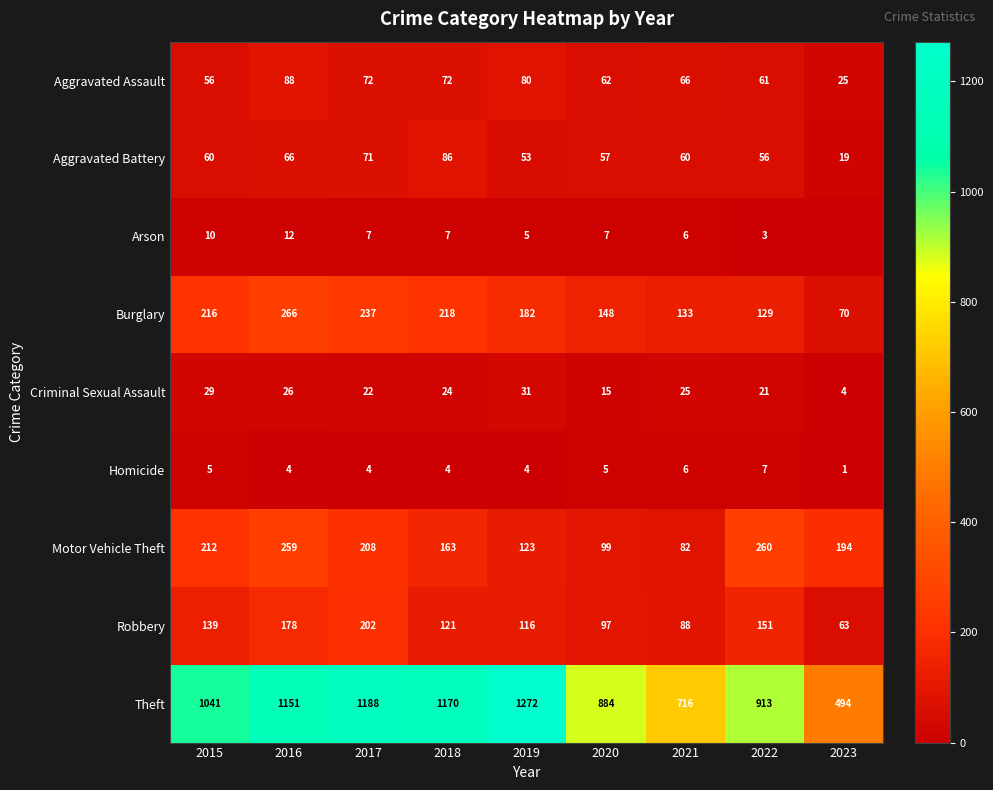

At which label does Criminal Sexual Assault reach its minimum?

2023